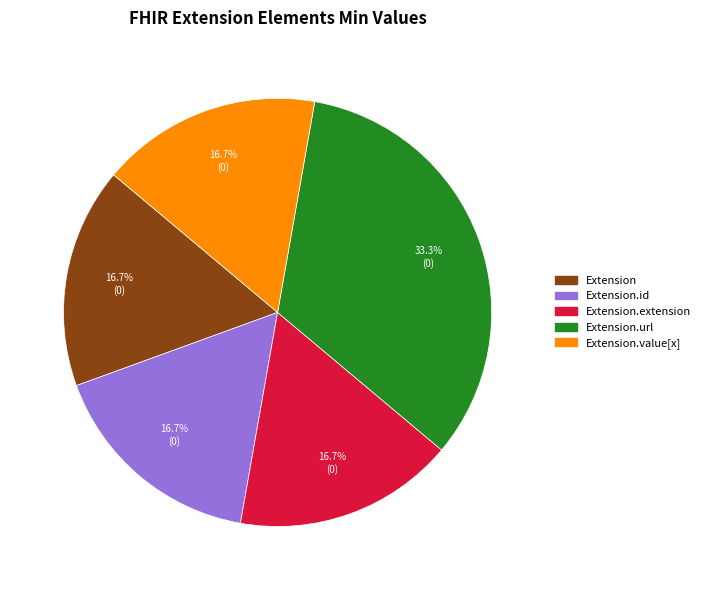

Is there any slice that represents more than half of the pie?

No